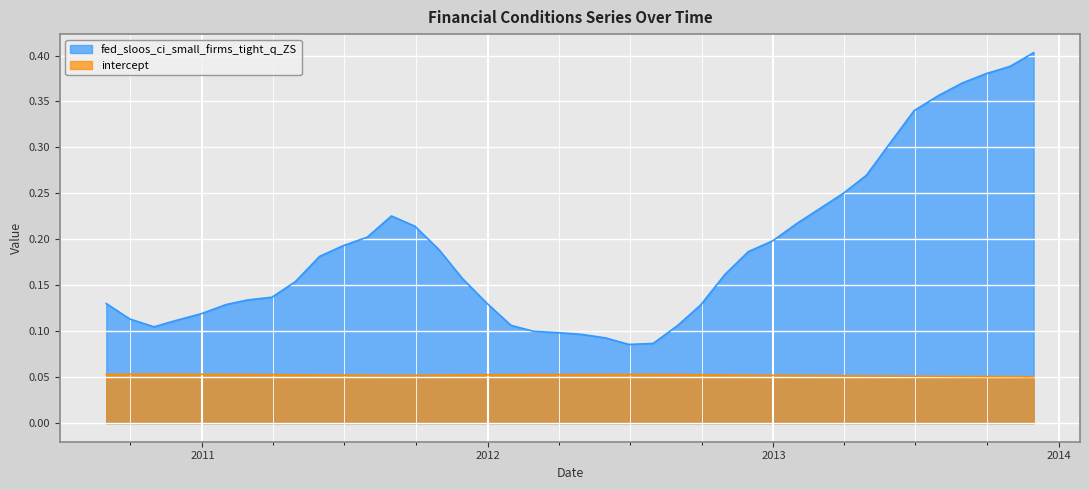

What is the sum of the intercept values at 2011-08-31 and 2012-08-31?

0.1